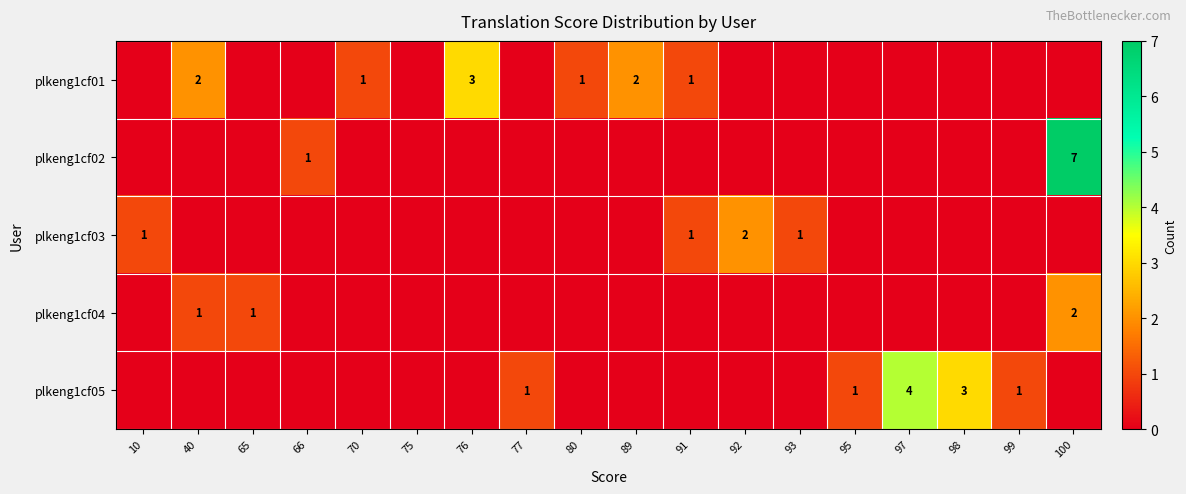

Is it true that plkeng1cf01 equals 2 at 40?

True